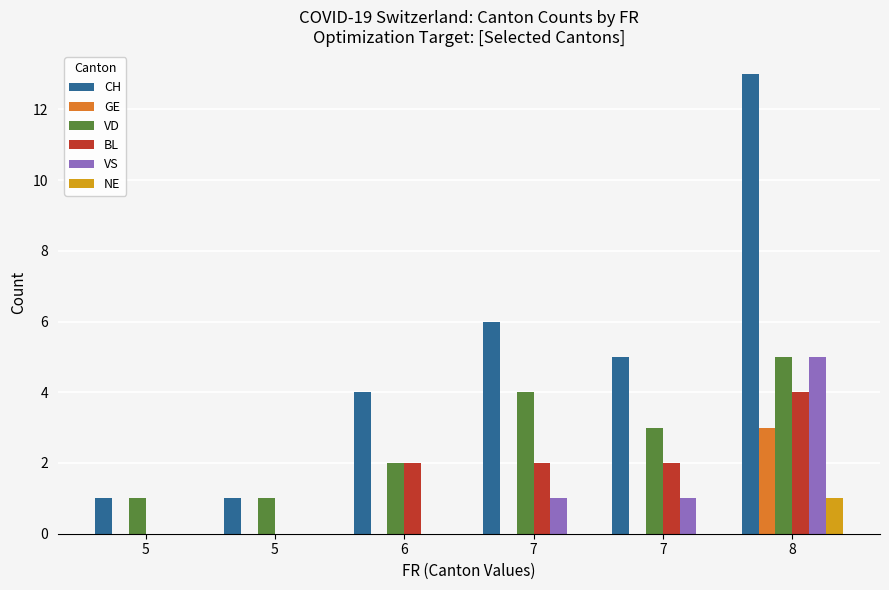

What is the spread (max minus min) of values at 8?

12